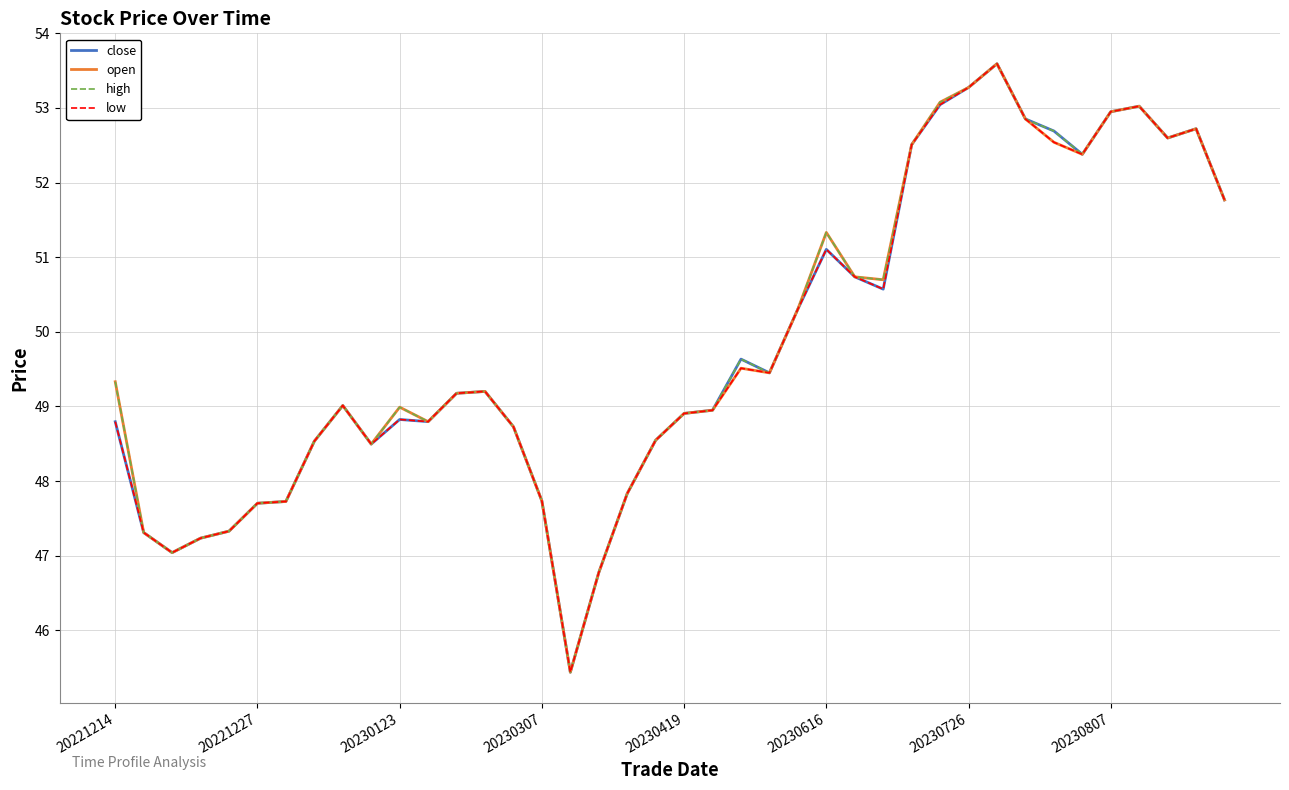

What is the maximum value shown in the chart?

53.6